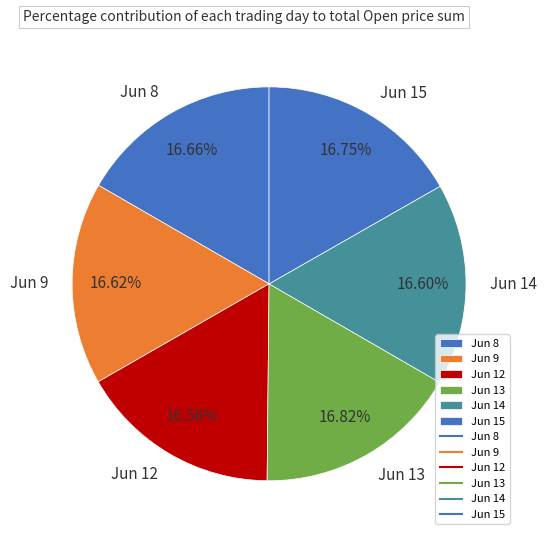

Do Jun 14 and Jun 13 together represent more than half of the pie?

No